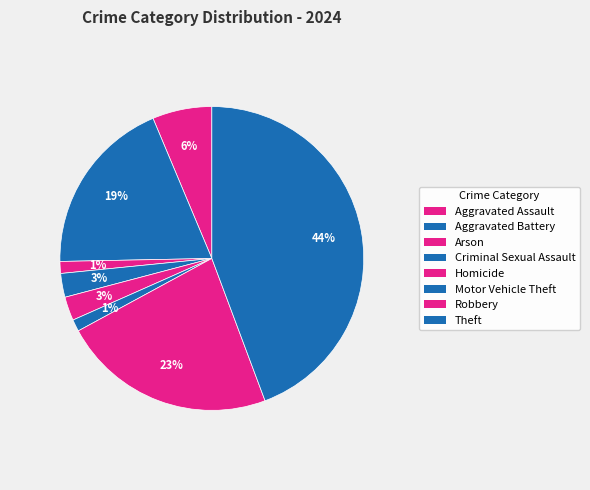

Count the number of slices in the pie.

8